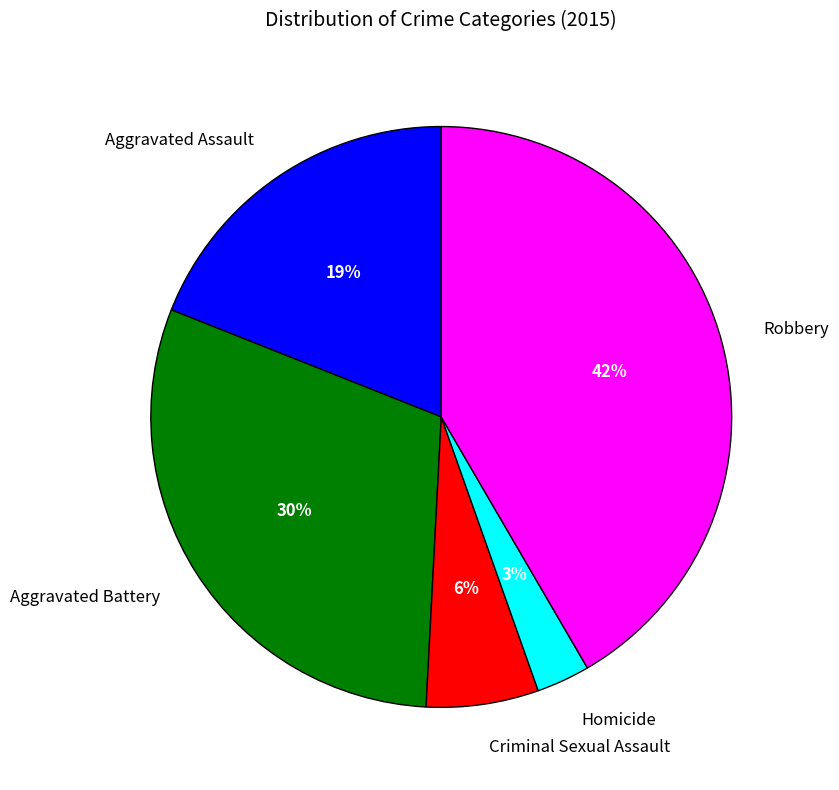

To the nearest percent, what is the difference between the largest and smallest slice percentages?

39%